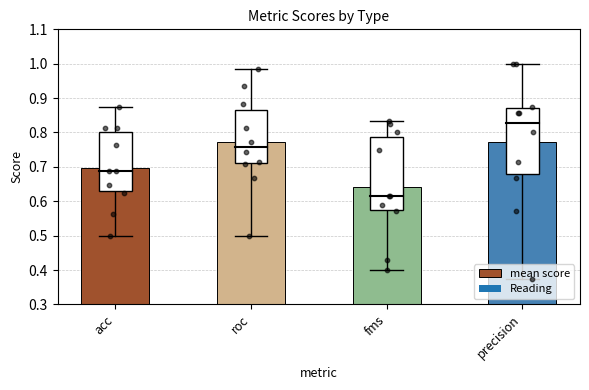

What is the change in value from fms to precision?

+0.1